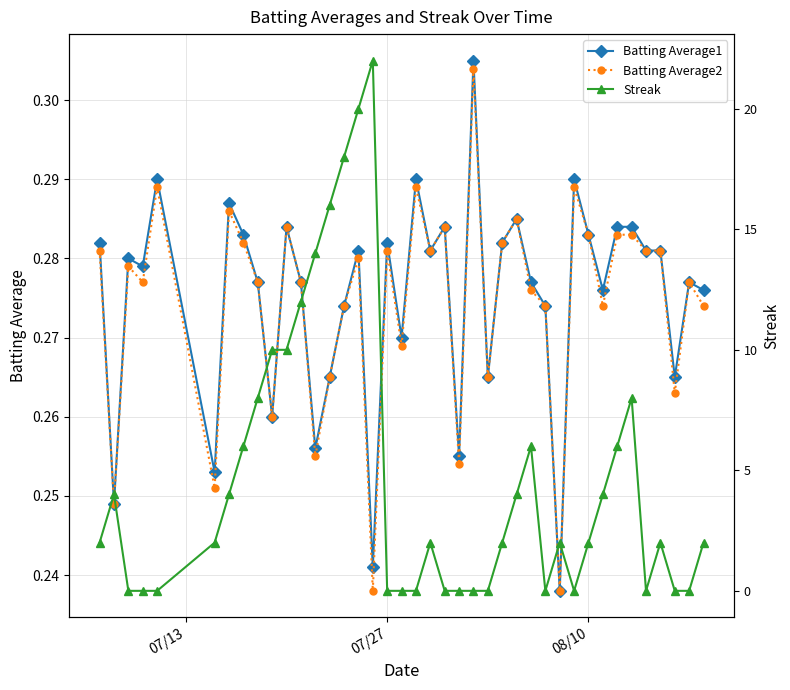

What is the value of the Batting Average2 point at the 36th from the left?

0.3